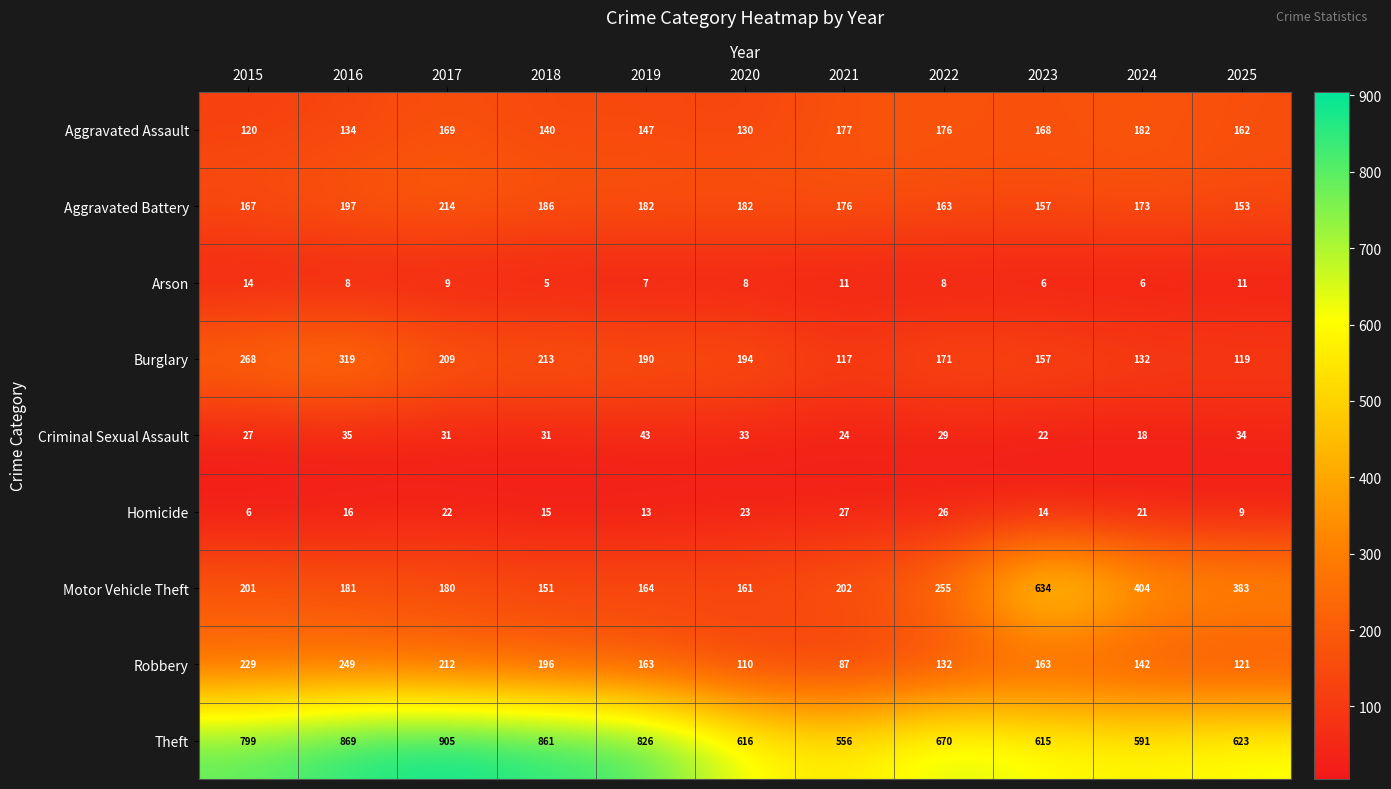

What is the minimum value shown in the chart?

5